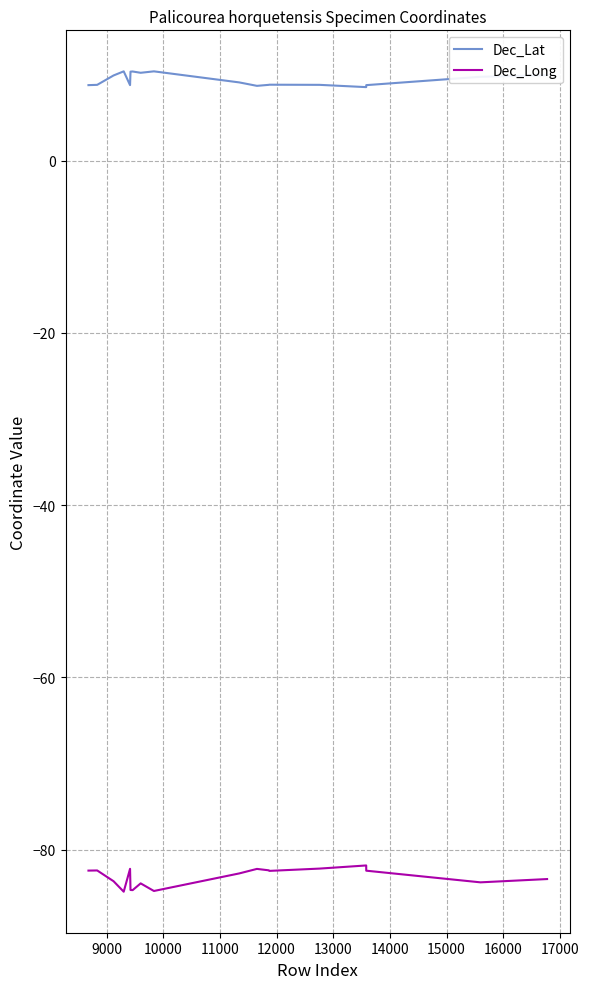

What is the highest value of the Dec_Long series?

-81.8